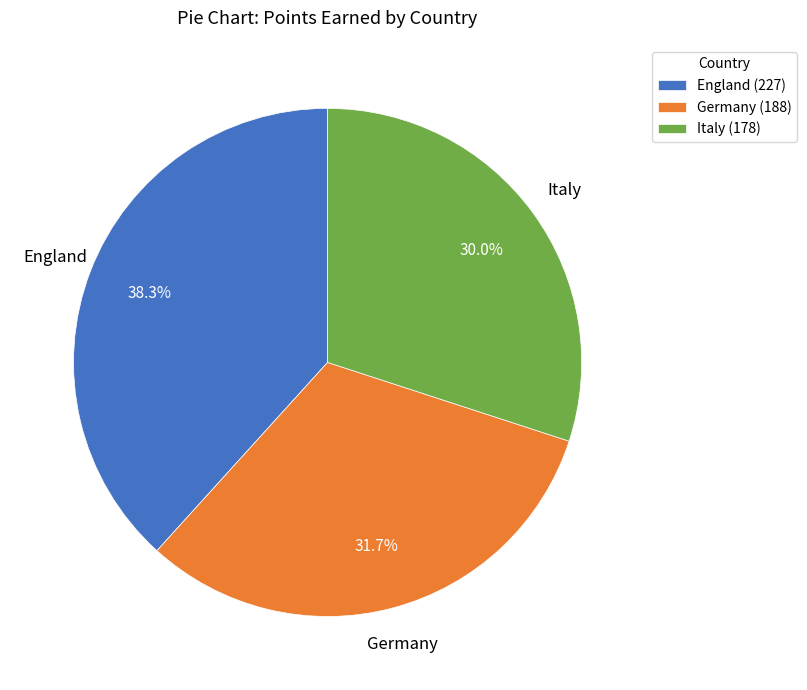

Count the number of slices in the pie.

3